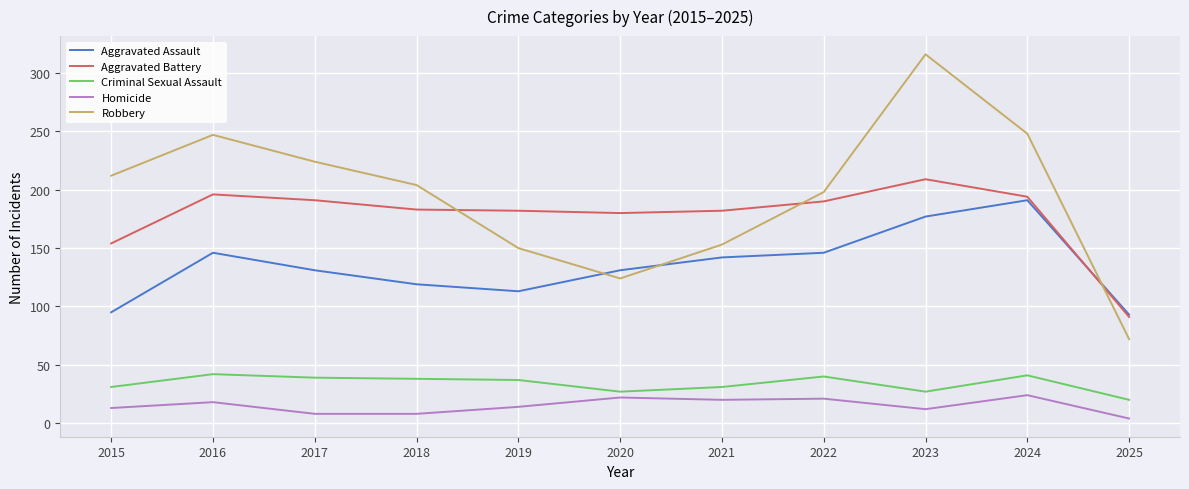

What is the difference between the maximum and minimum values in the Robbery series?

244